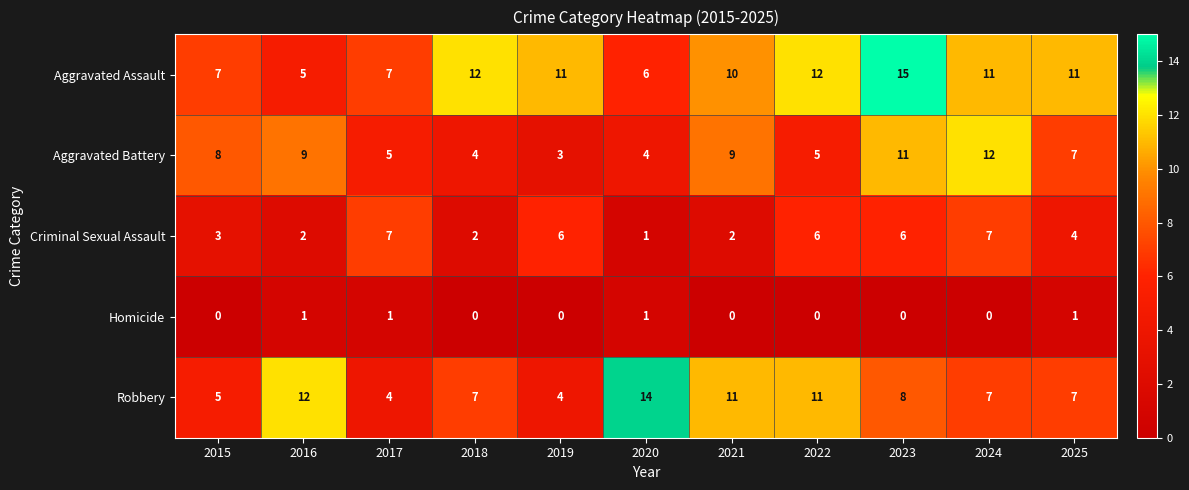

What is the difference between the maximum and minimum values in the Aggravated Battery series?

9